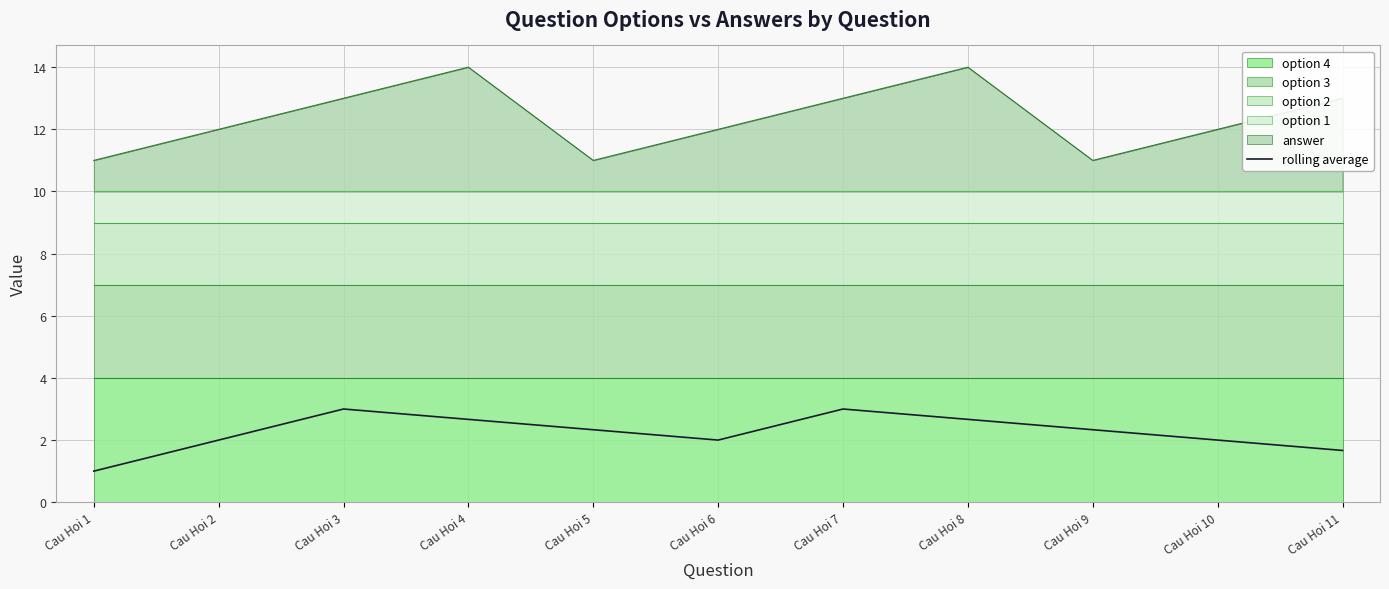

True or false: the data has more than 2 interior local peaks.

False